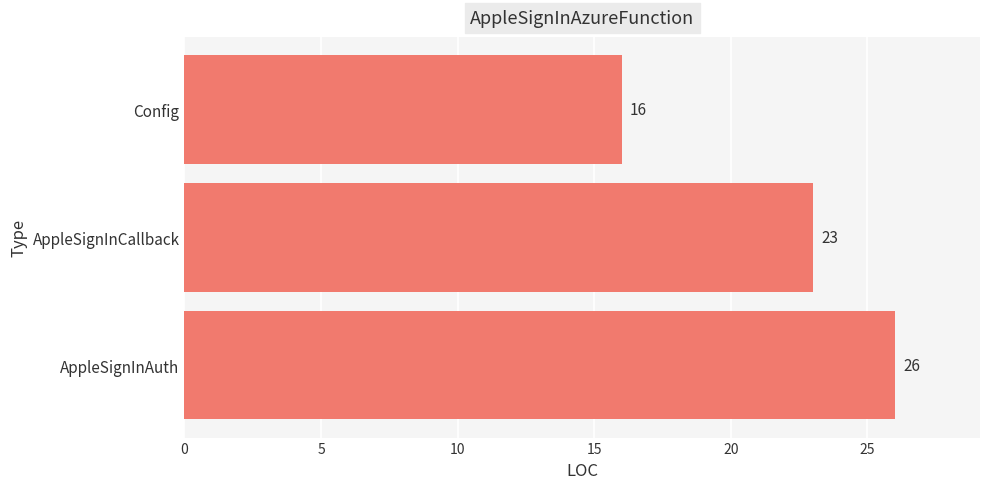

Reading bottom to top, transcribe all the data shown in this chart.

AppleSignInAuth=26	AppleSignInCallback=23	Config=16